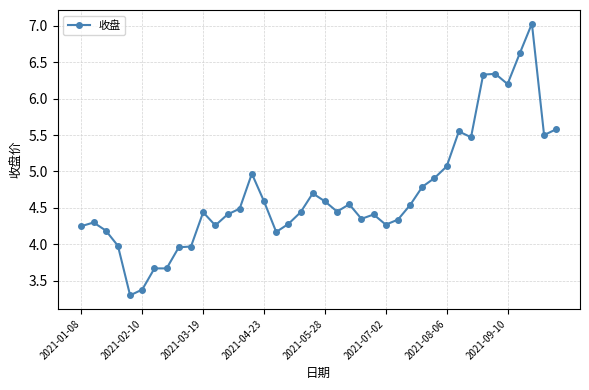

What is the average value?

4.7